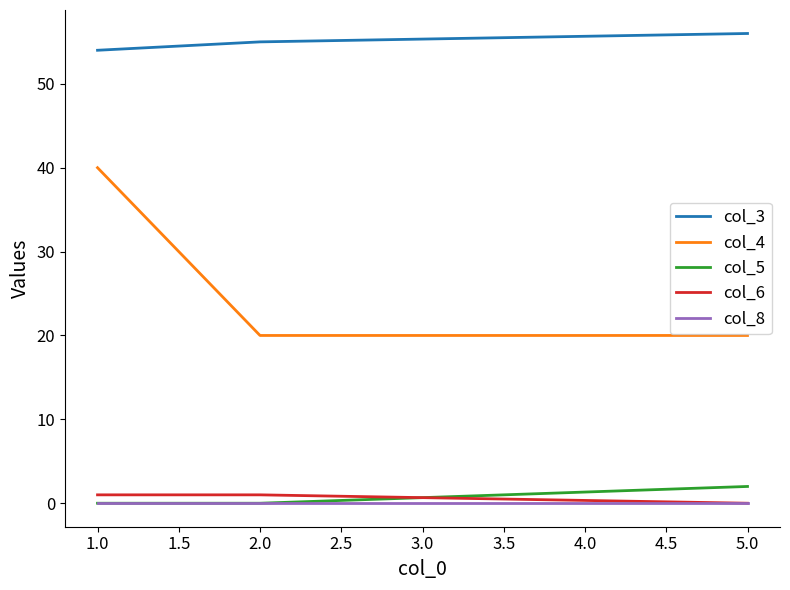

List the series in order of their peak value, lowest first.

col_8, col_6, col_5, col_4, col_3